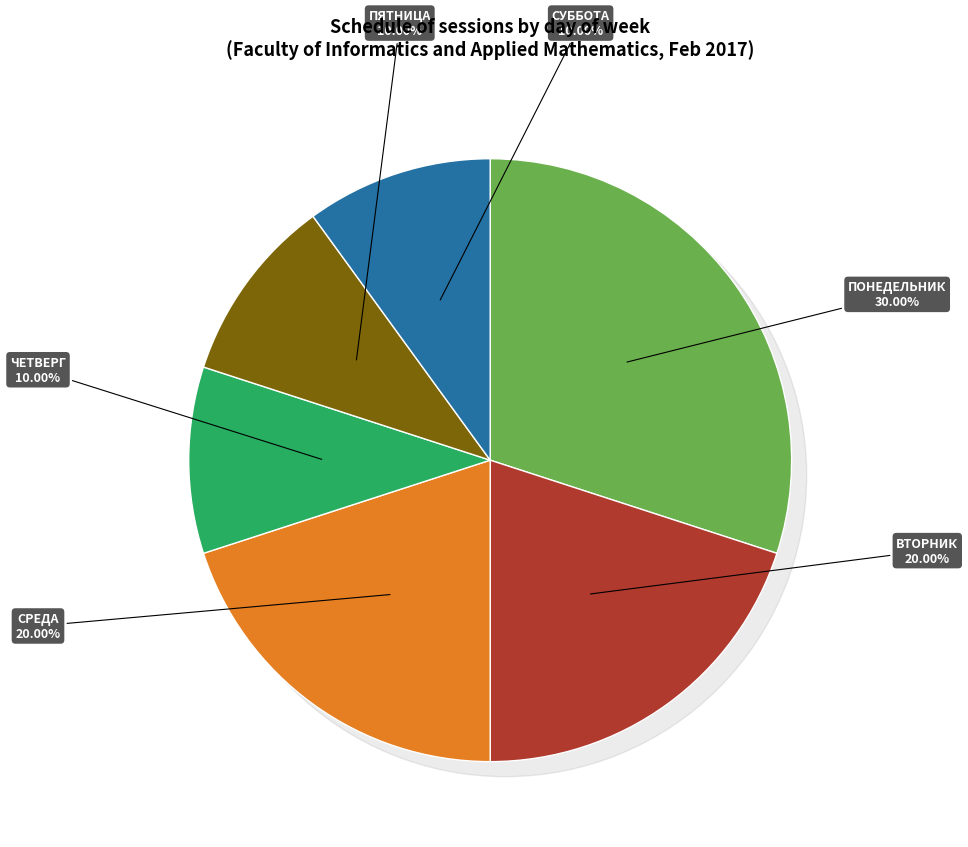

Does ВТОРНИК represent more than half of the total?

No